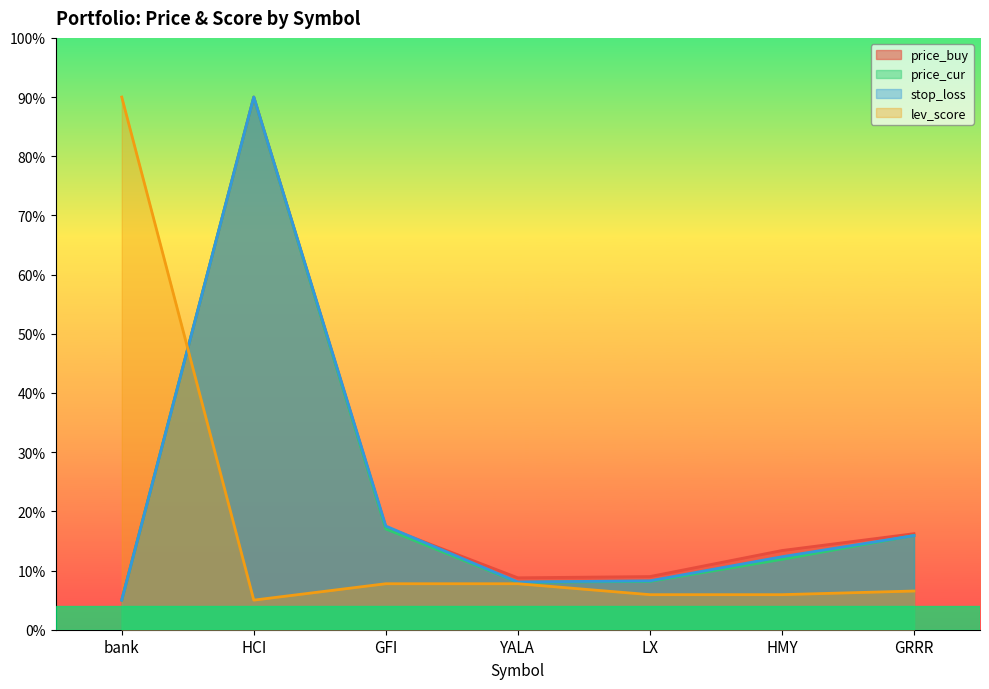

How many times do price_cur and stop_loss cross each other?

1